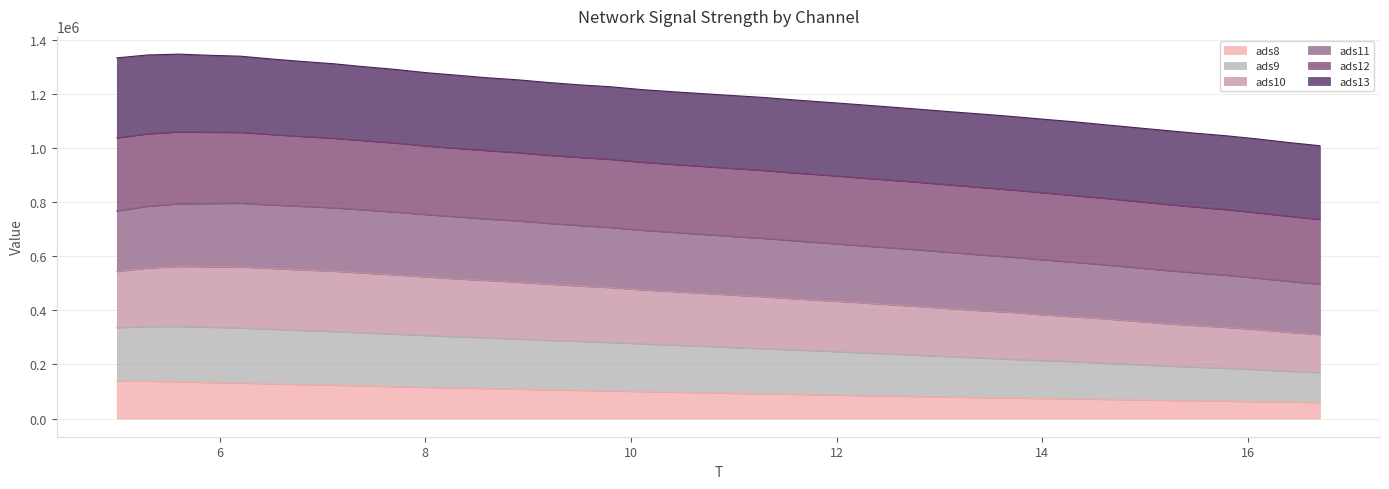

True or false: ads9 and ads10 cross at least once.

False